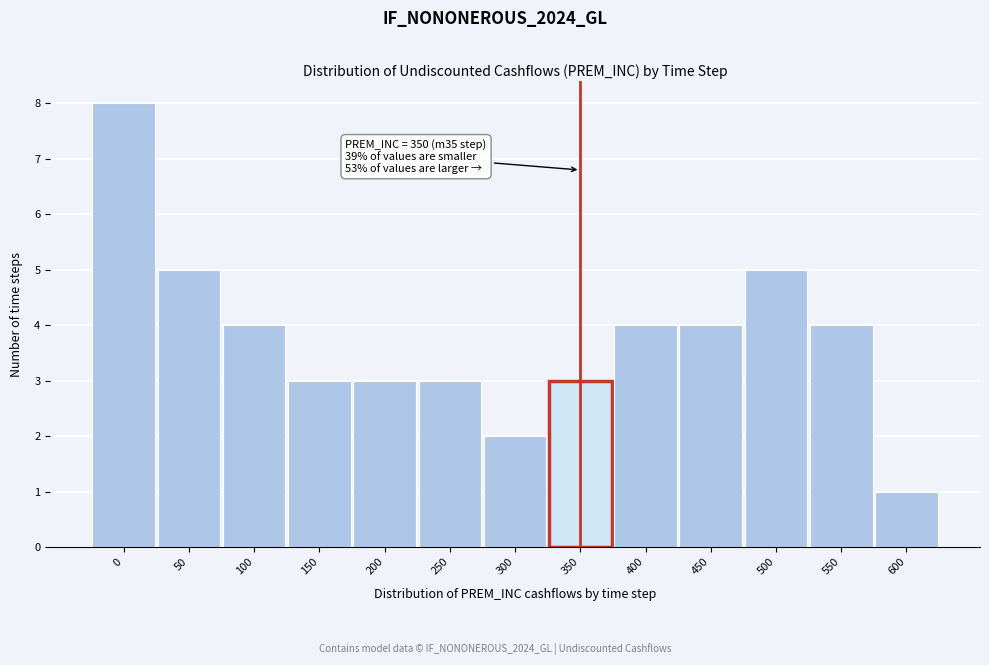

Reading left to right, extract all data points from this chart.

8	5	4	3	3	3	2	3	4	4	5	4	1